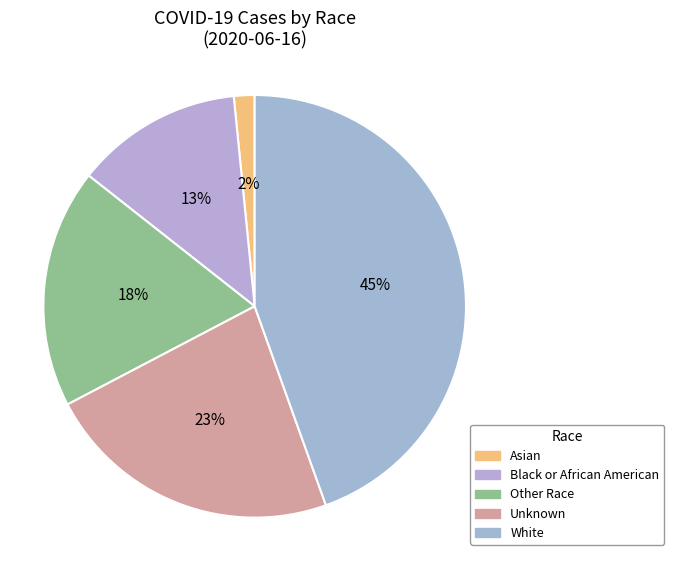

To the nearest percent, what is the difference between the largest and smallest slice percentages?

43%